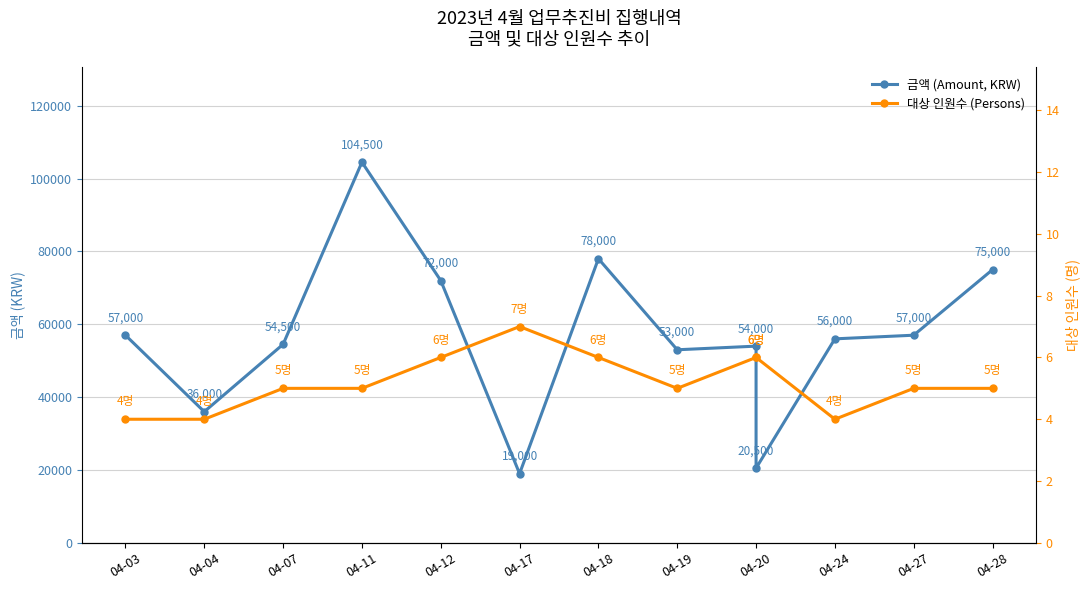

What is the spread (max minus min) of values at 04-07?

54495